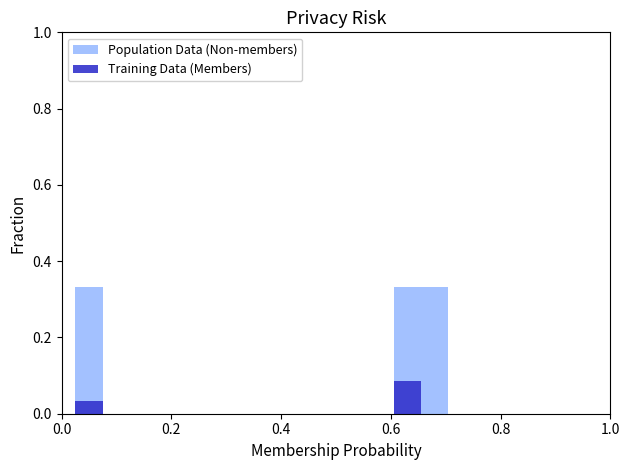

The value of Population Data (Non-members) at 0.2 is 0.1. True or false?

False